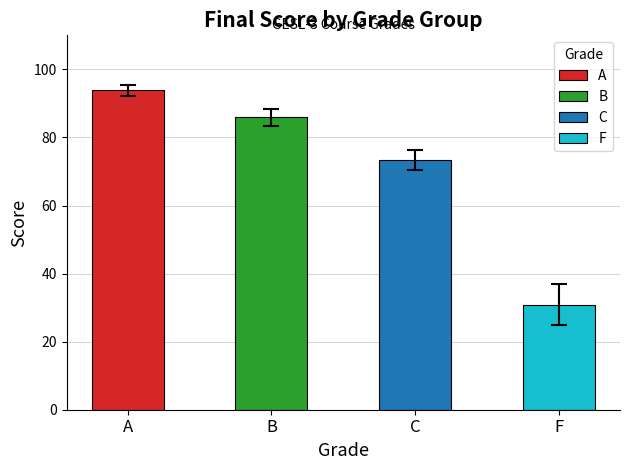

What is the change in value from B to F?

-55.0